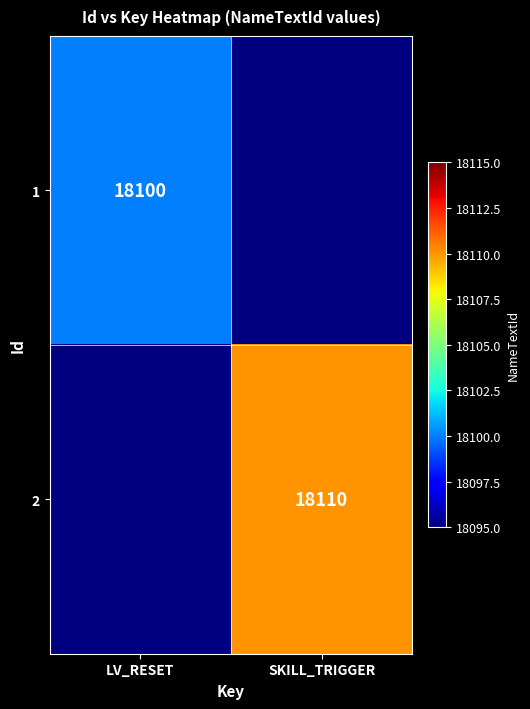

What is the maximum value shown in the chart?

18110.0